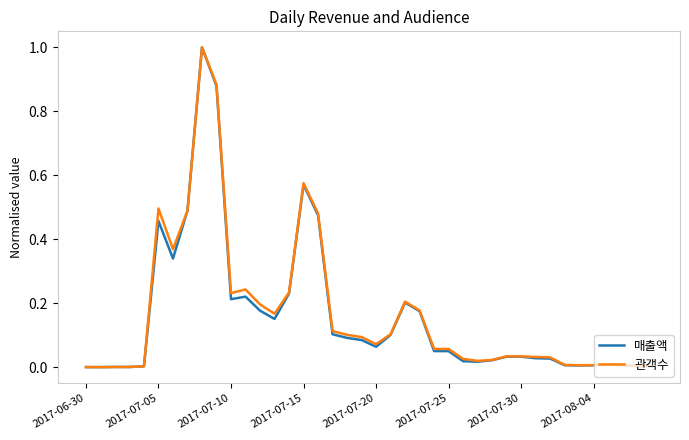

What is the highest value of the 관객수 series?

1.0